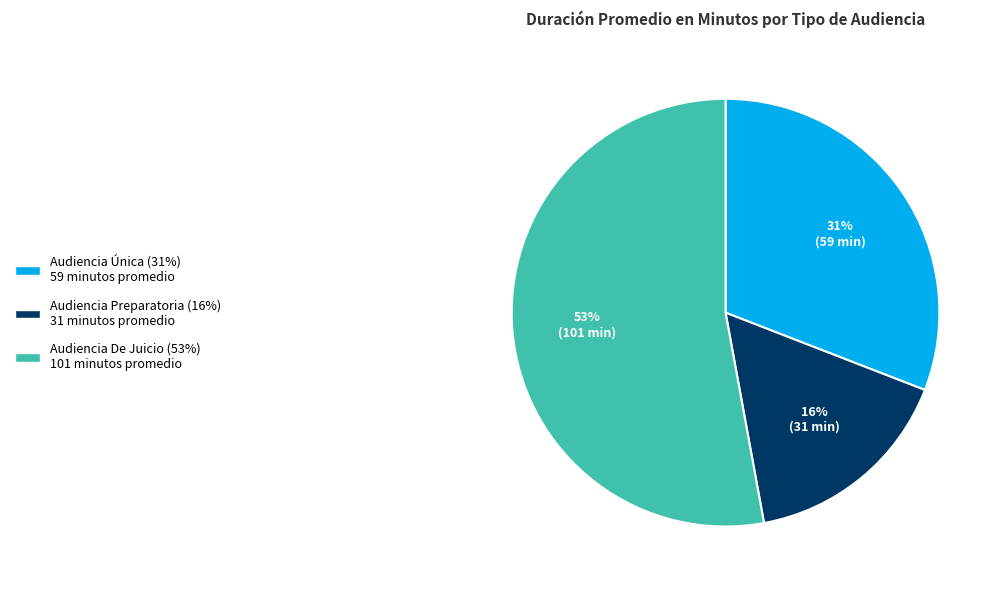

Approximately how many times larger is the value at Audiencia Preparatoria compared to Audiencia De Juicio?

0.3